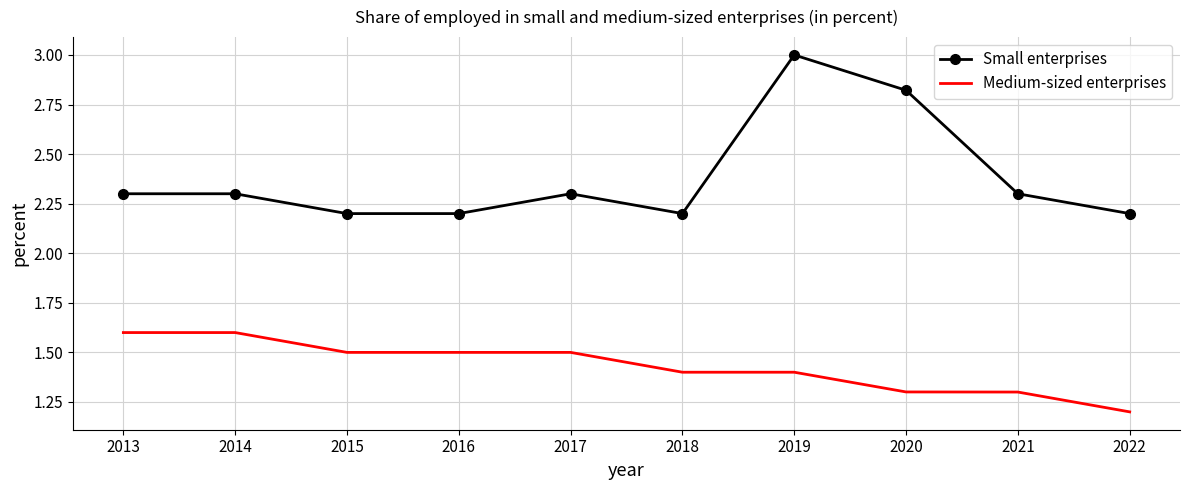

What are all the series names shown in the legend?

Small enterprises, Medium-sized enterprises